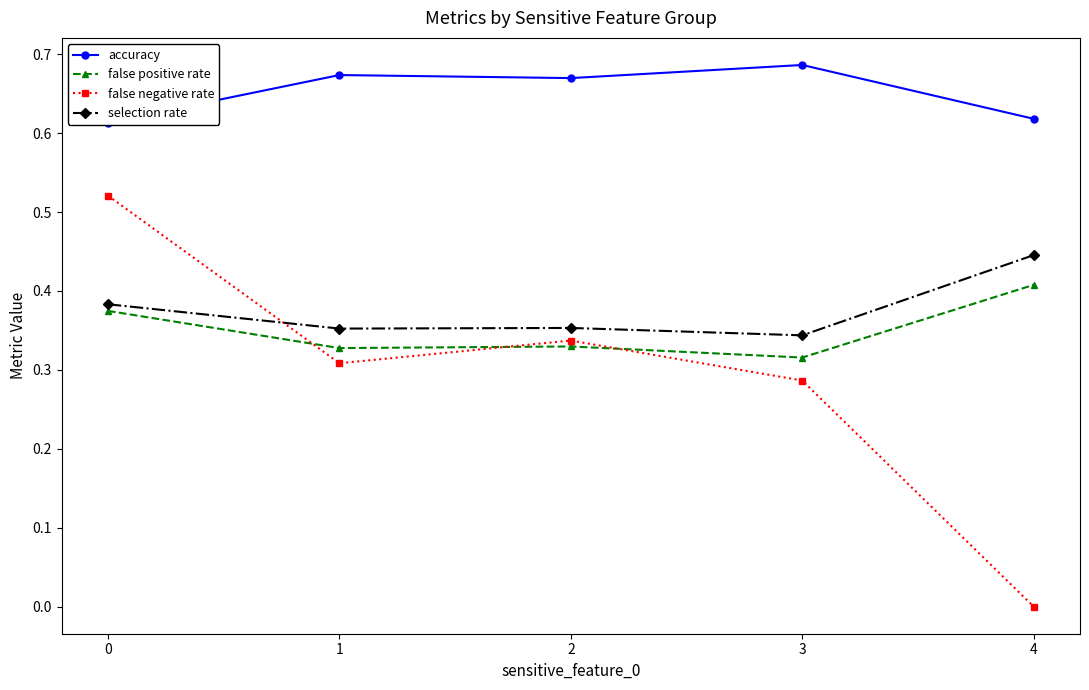

Reading right to left, transcribe all the data shown in this chart.

accuracy: 0.6	0.7	0.7	0.7	0.6
false positive rate: 0.4	0.3	0.3	0.3	0.4
false negative rate: 0.0	0.3	0.3	0.3	0.5
selection rate: 0.4	0.3	0.4	0.4	0.4